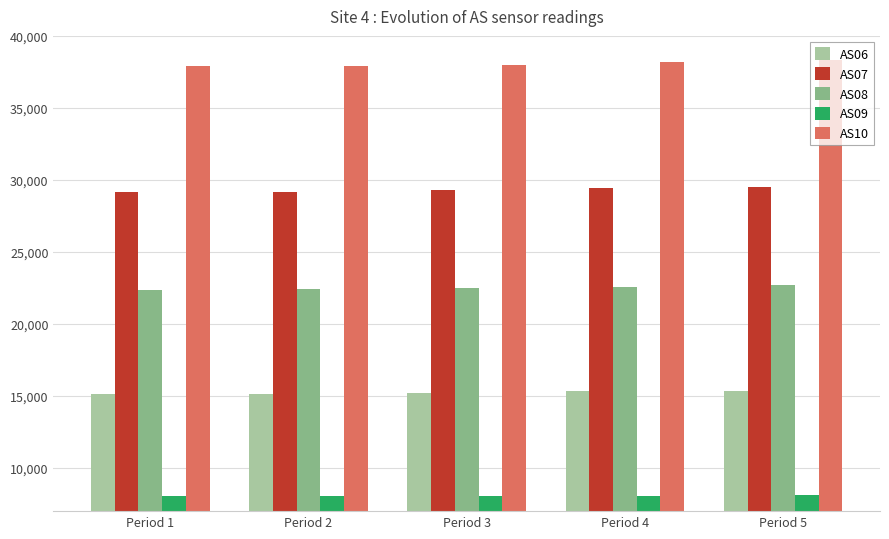

At Period 4, list the series in order from largest to smallest.

AS10, AS07, AS08, AS06, AS09